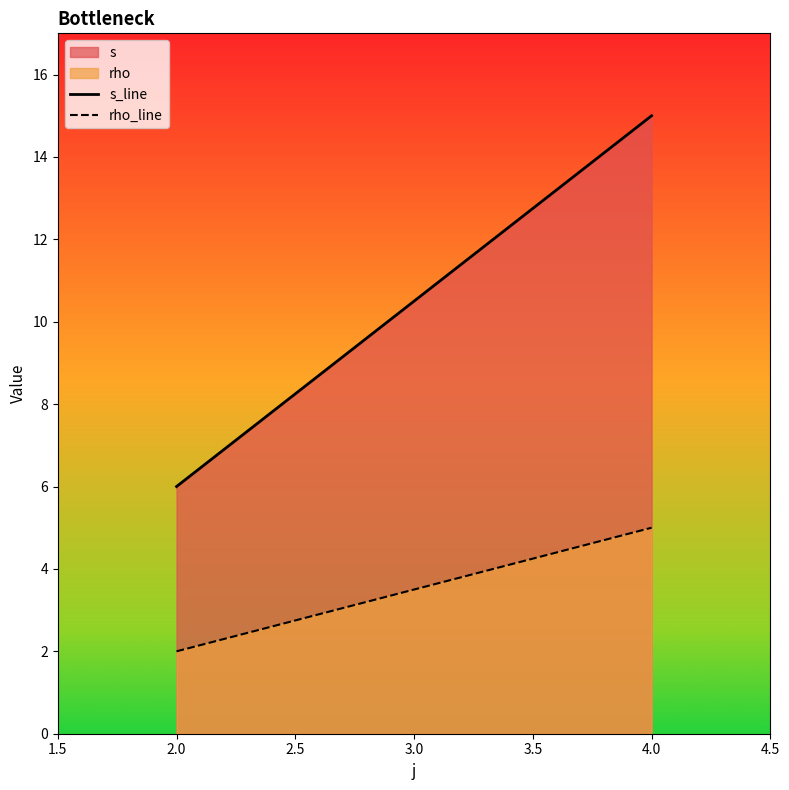

Rank the series by their average value, from lowest to highest.

rho, s